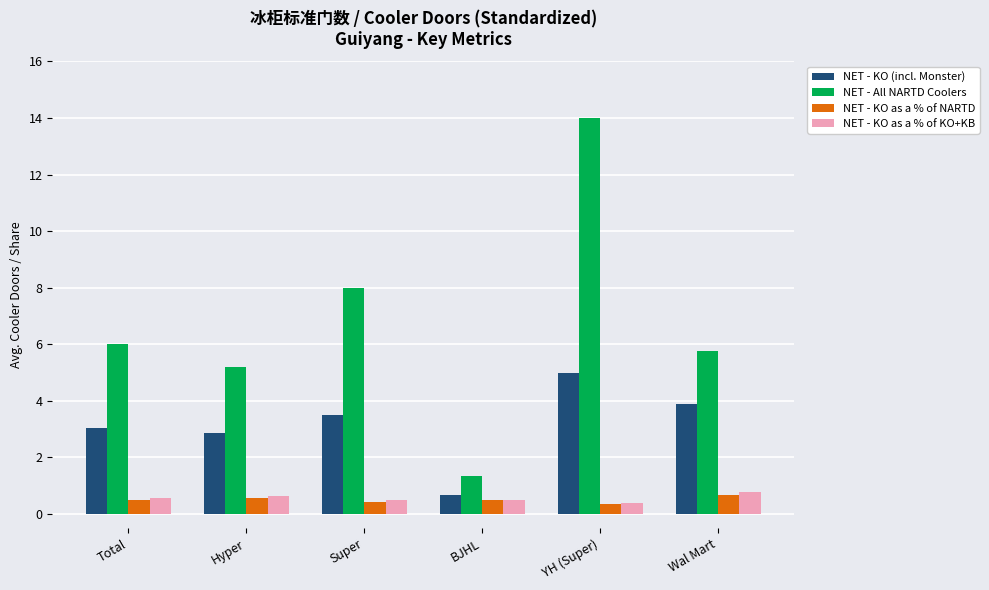

The NET - KO (incl. Monster) series shows 3.5 at Super. True or false?

True